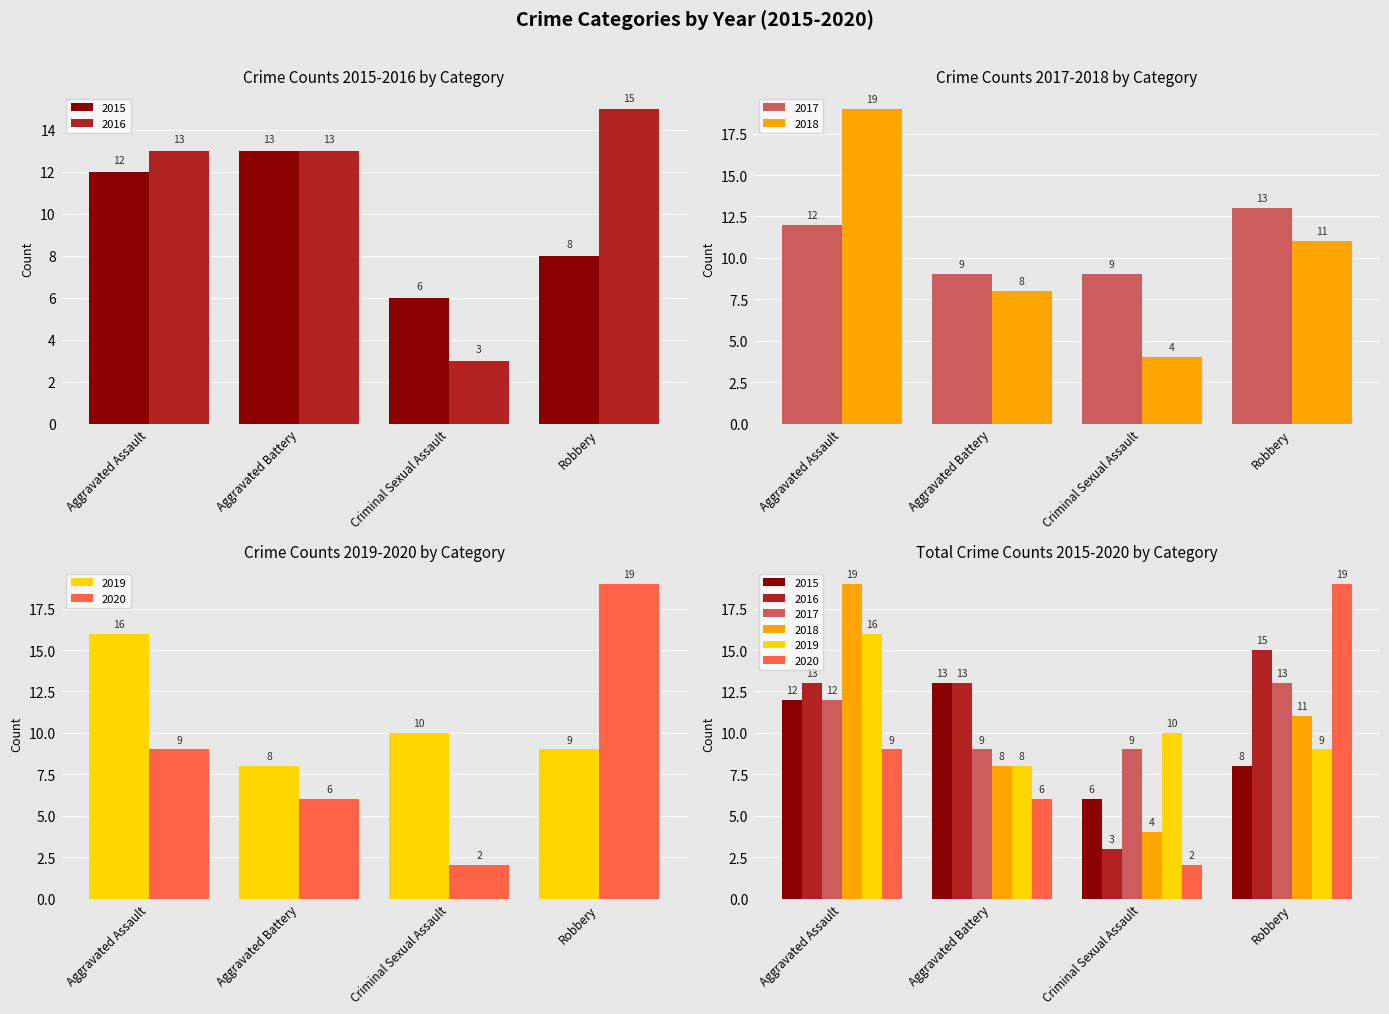

Where does the 2018 series first go above 11?

Aggravated Assault